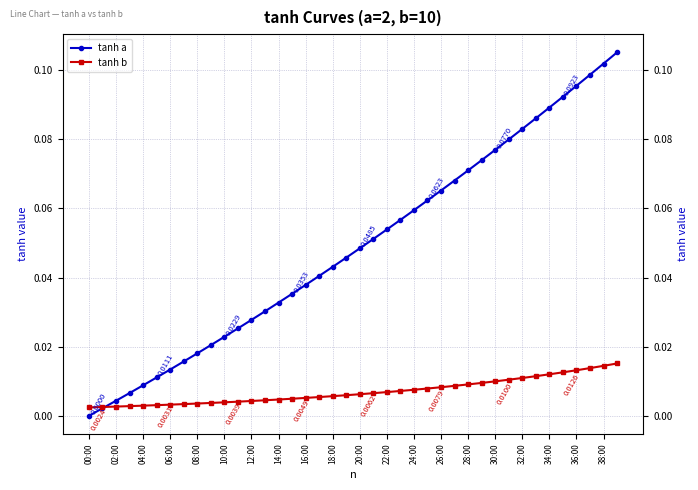

At which category is the sum across all series the highest?

39